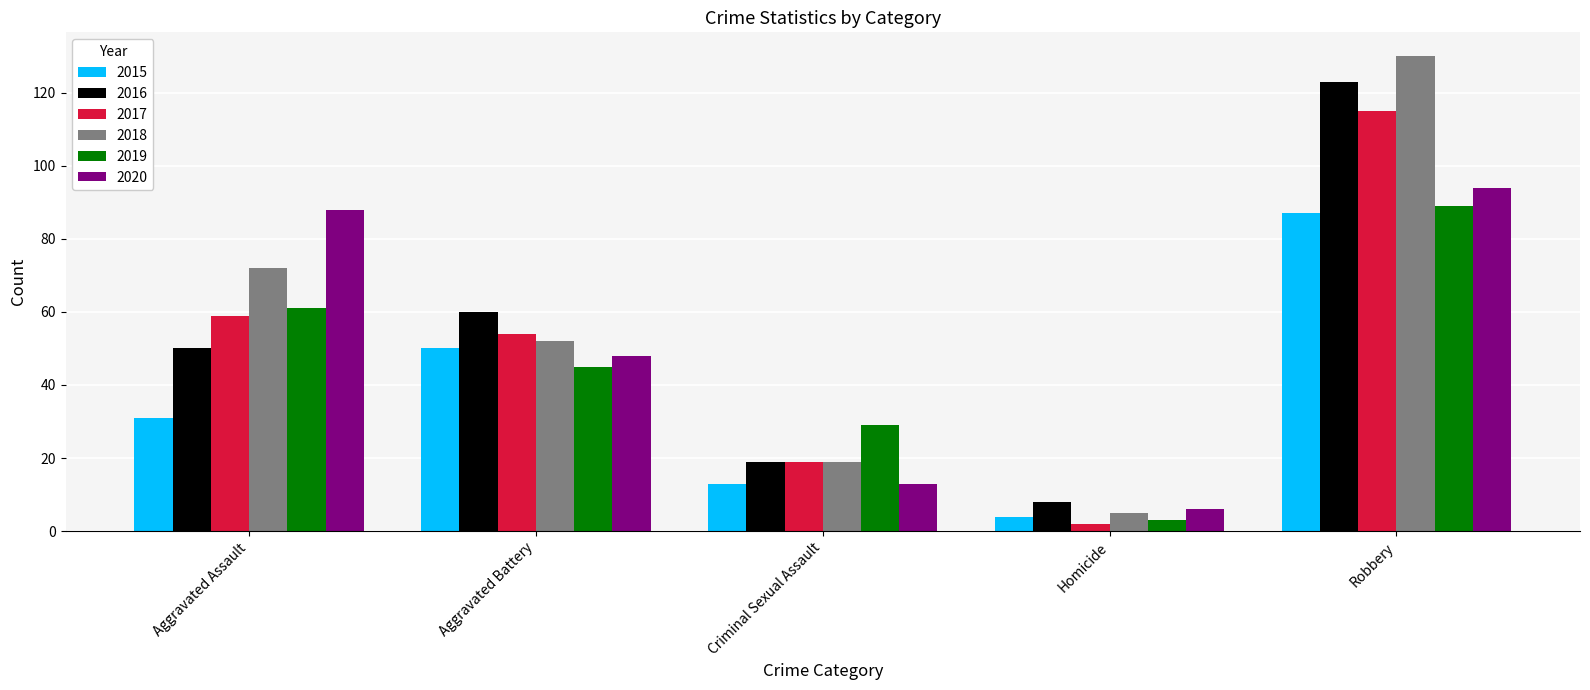

How many bars are there in each group?

6